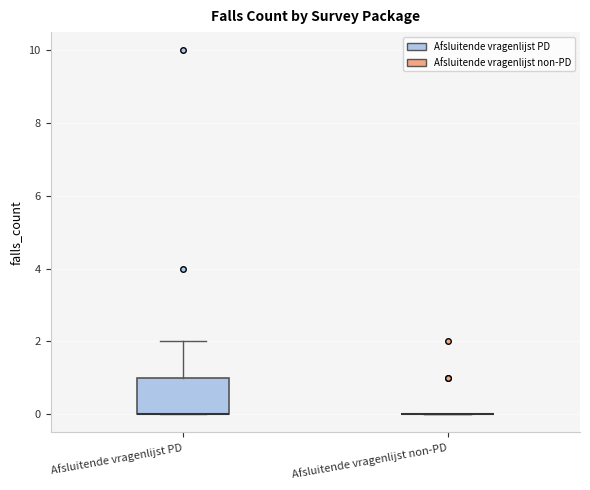

Reading left to right, read every box against the y-axis: the position of its median line, the range the box covers, and the ends of its whiskers. The values are not printed on the chart, so give them approximately, as read against the axis.

Afsluitende vragenlijst PD: median 0 (drawn on the box's lower edge), box 0 to 1, whiskers 0 to 2
Afsluitende vragenlijst non-PD: box collapsed to a line at 0, whiskers 0 to 0